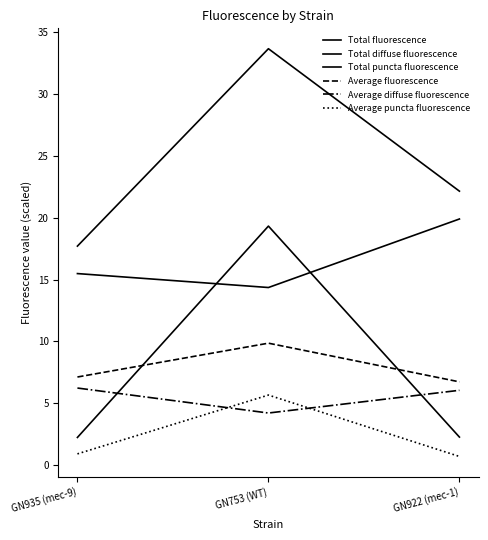

Does the chart have visible grid lines?

No